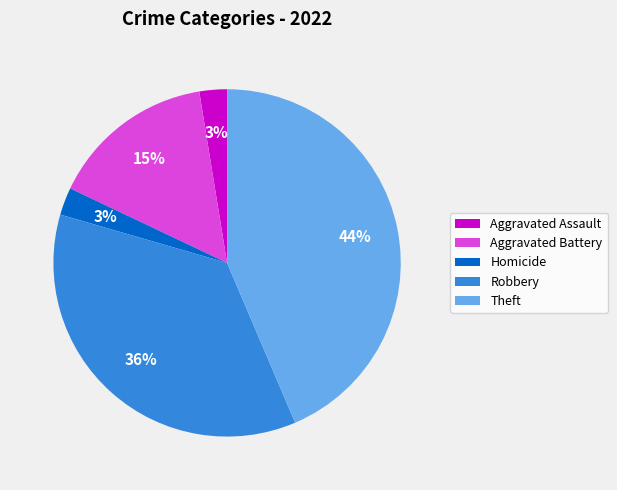

How many slices are in this pie chart?

5